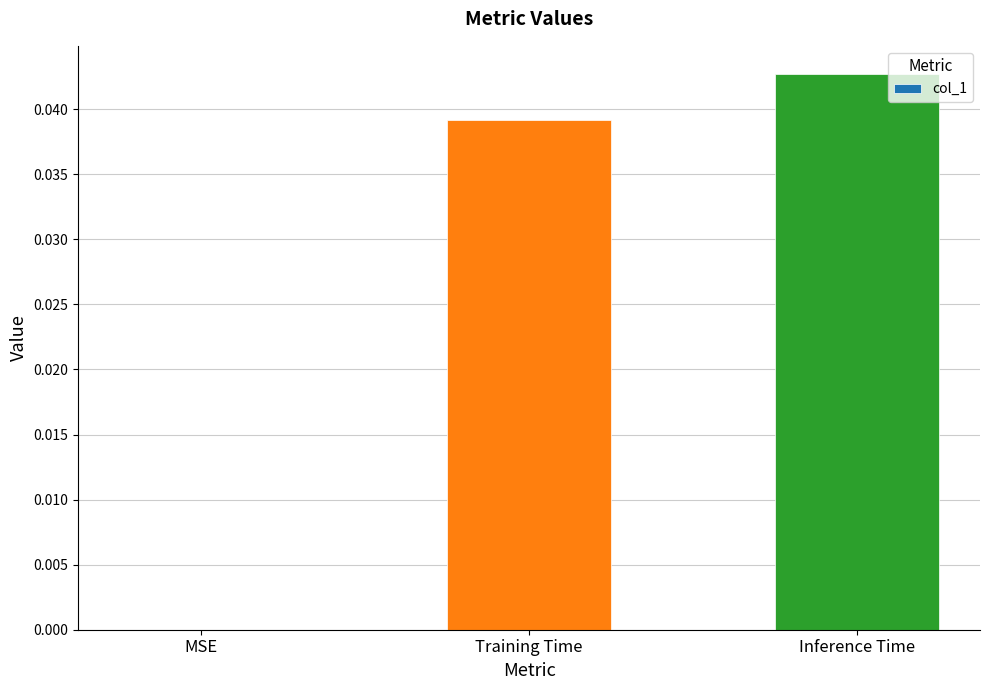

Between Inference Time and Training Time, which is larger?

Inference Time